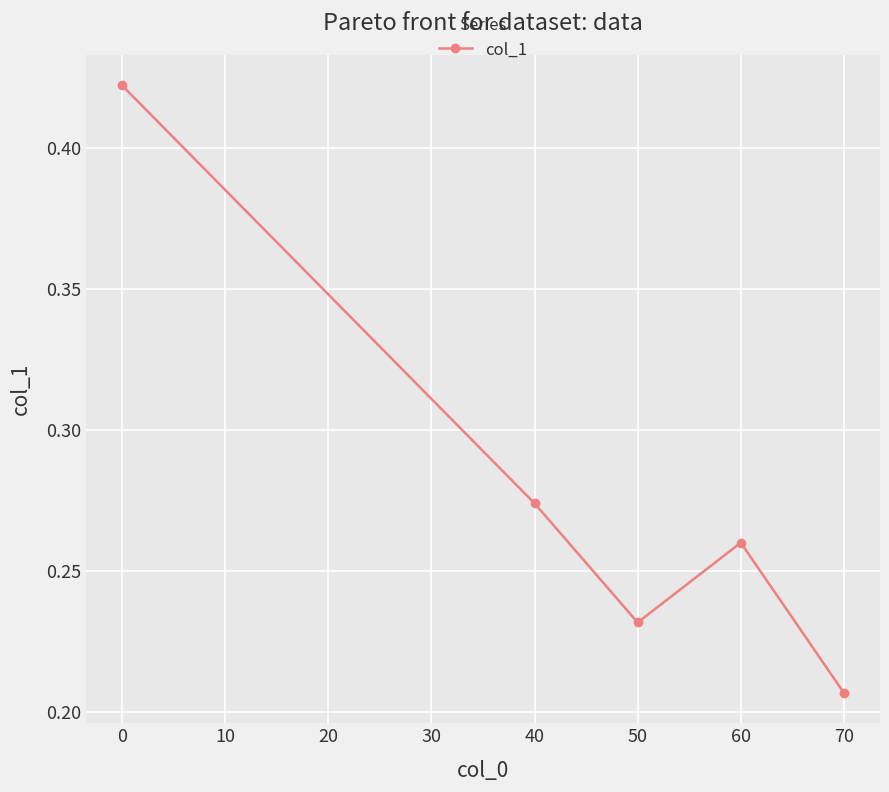

What is the sum of the values at 50 and 0?

0.7